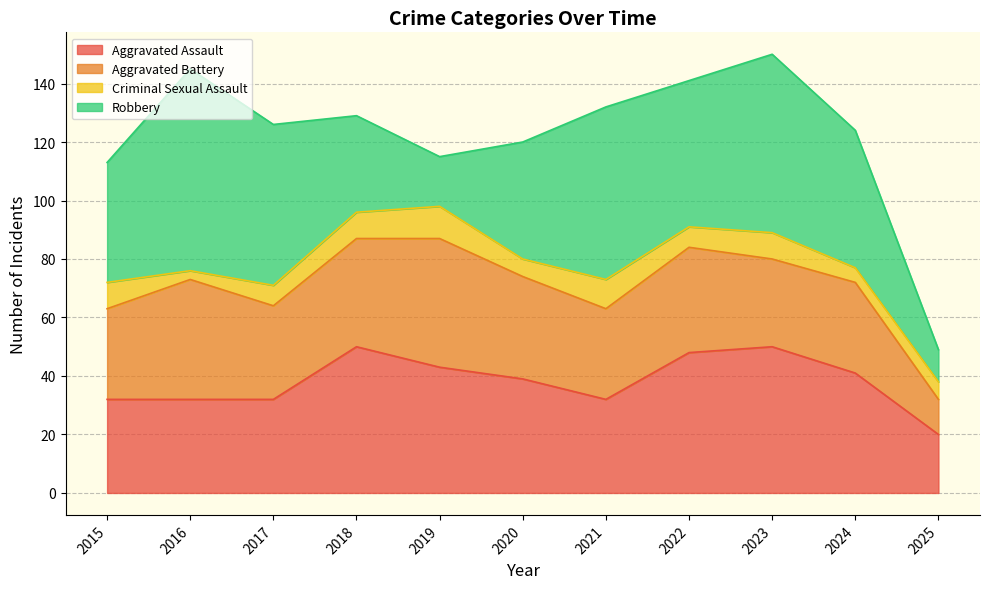

True or false: Robbery has a value of 24 at 2019.

False